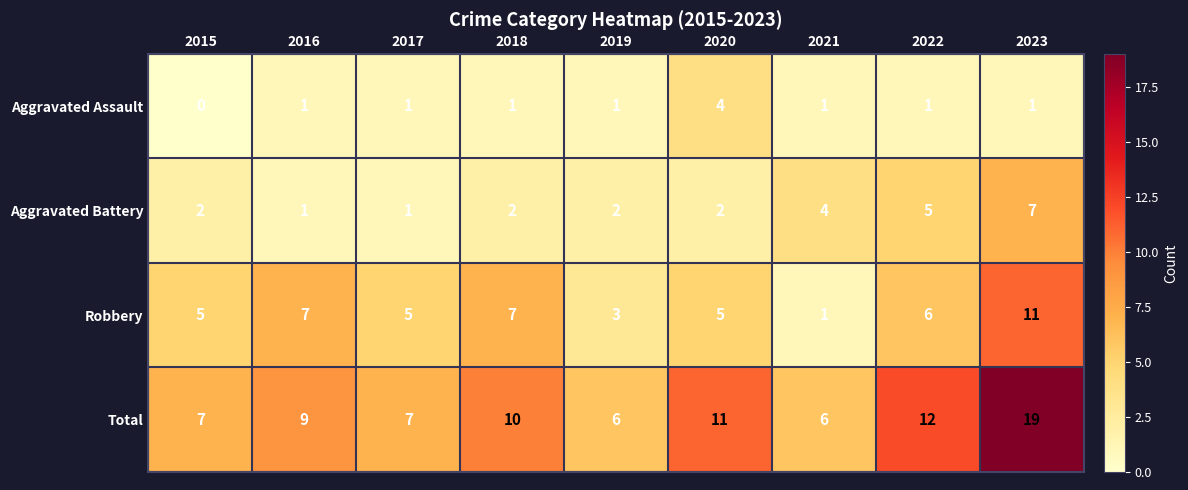

List the series in order of their peak value, lowest first.

Aggravated Assault, Aggravated Battery, Robbery, Total